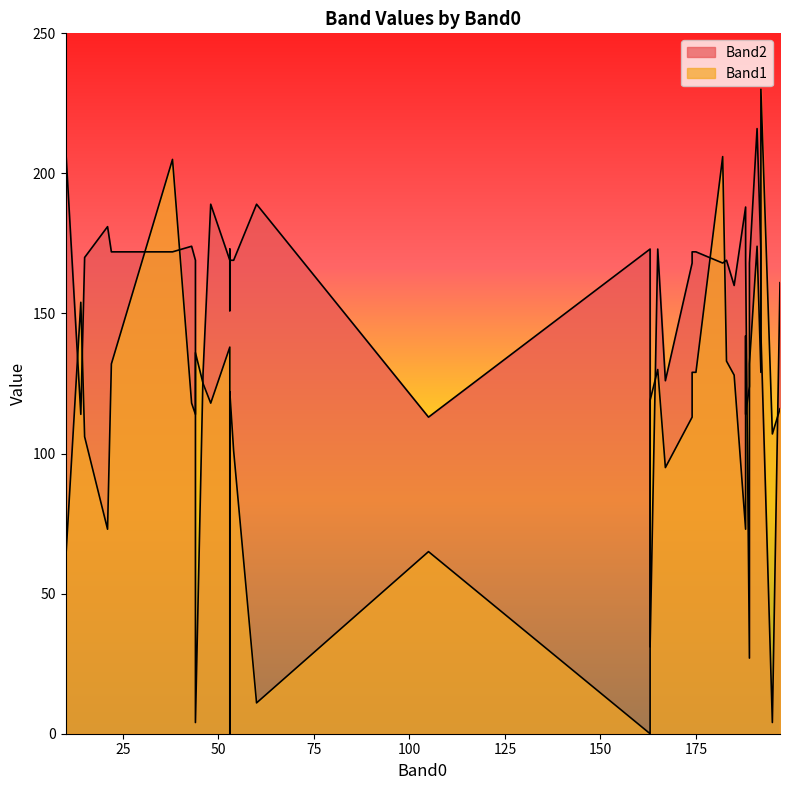

How many positive values does the Band1 series have?

38